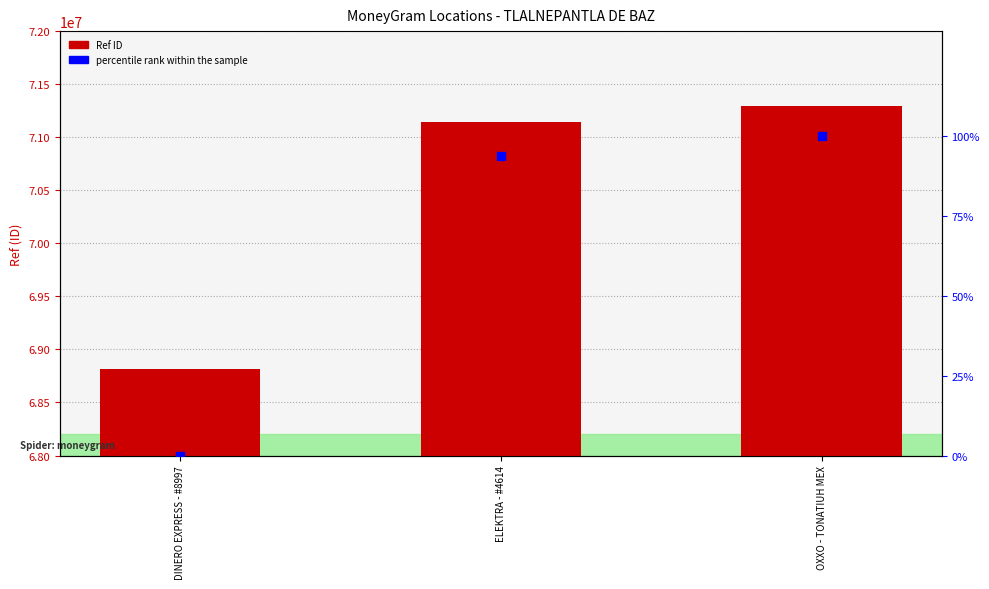

Which series contains the lowest Y value?

percentile rank within the sample